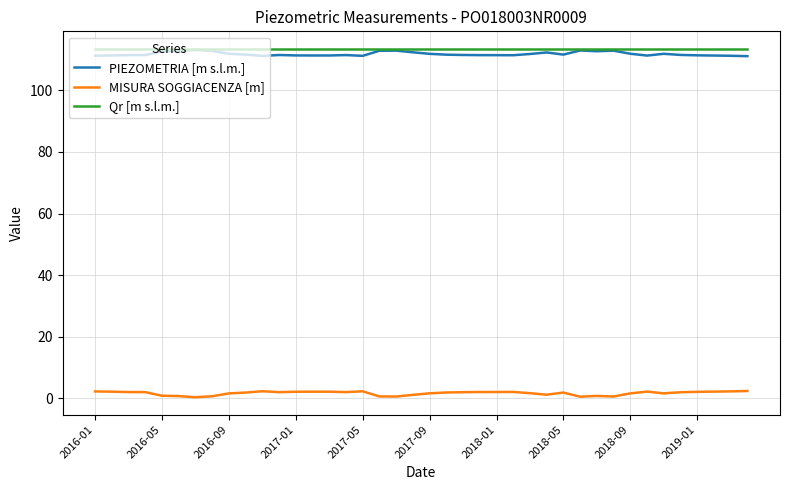

What is the sum of all PIEZOMETRIA [m s.l.m.] values?

4472.1